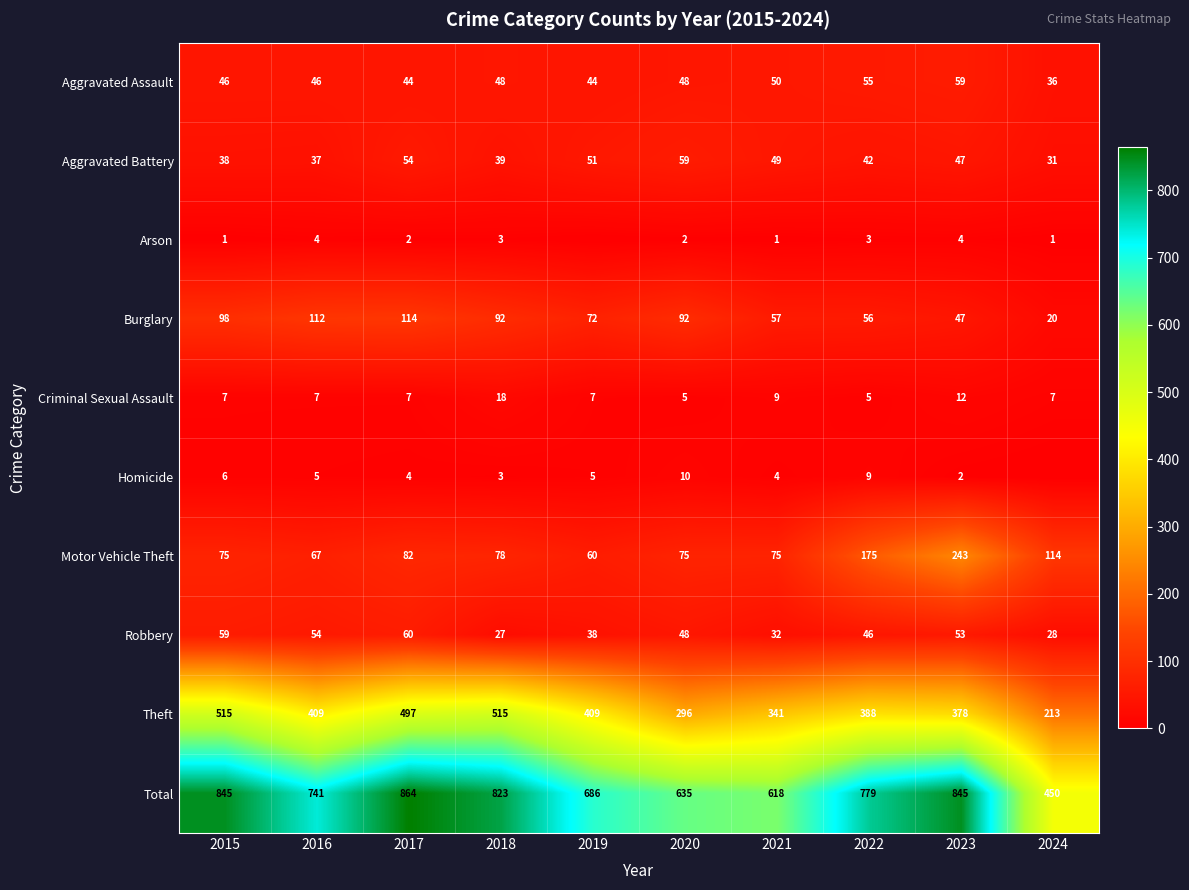

At 2015, list the series in order from smallest to largest.

Arson, Homicide, Criminal Sexual Assault, Aggravated Battery, Aggravated Assault, Robbery, Motor Vehicle Theft, Burglary, Theft, Total